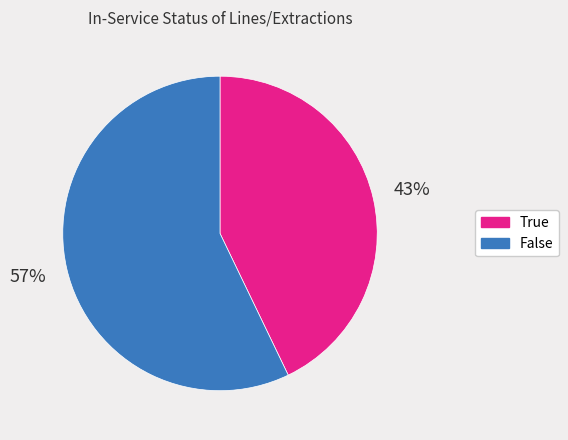

What is the smallest slice in the pie chart?

True